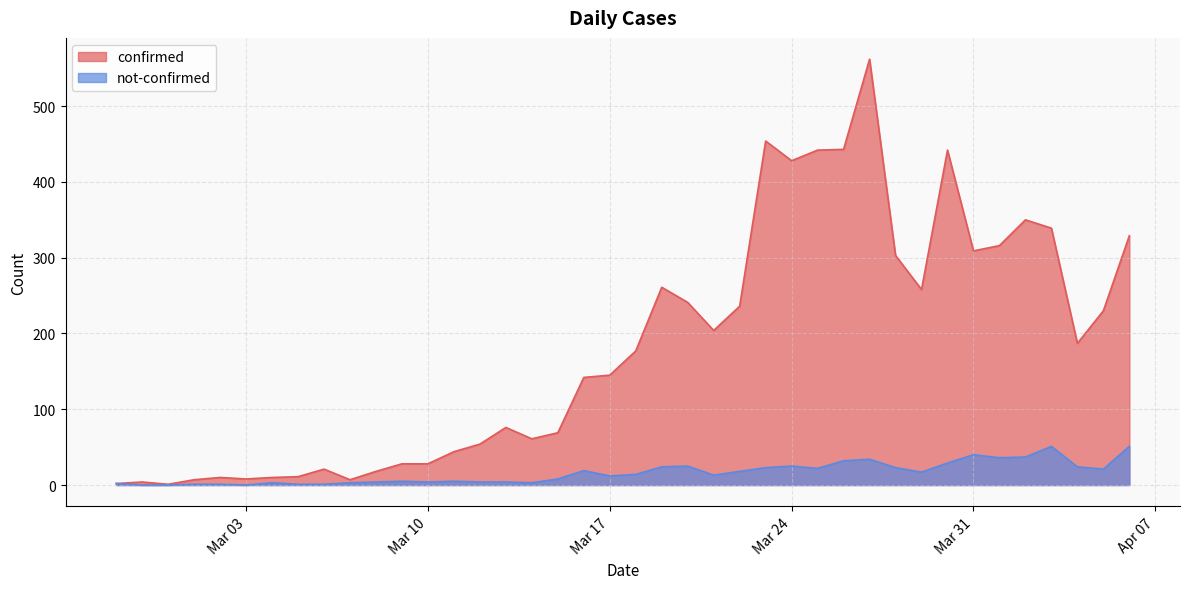

List the series in order of their peak value, highest first.

confirmed, not-confirmed